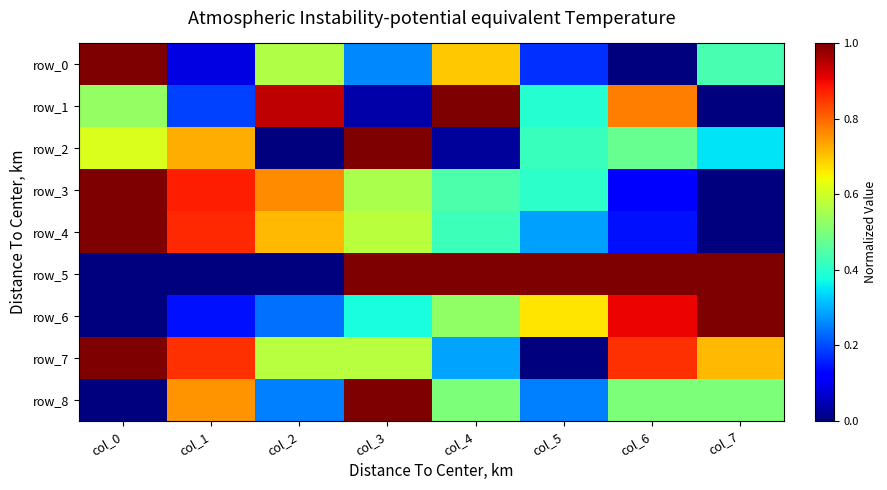

Which series has the widest spread of values?

row_0